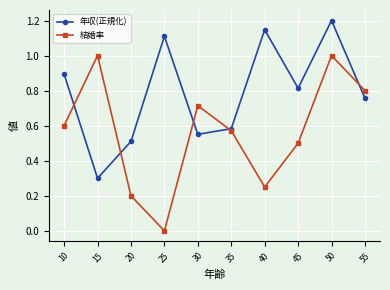

The value of 結婚率 at 45 is 0.5. True or false?

True